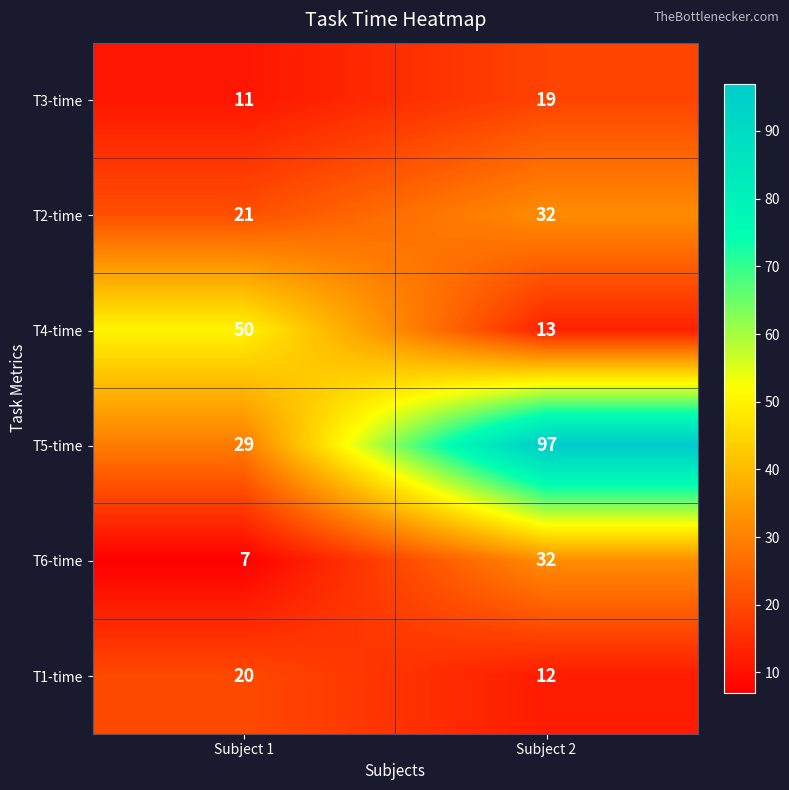

True or false: T1-time has a value of 17 at Subject 2.

False